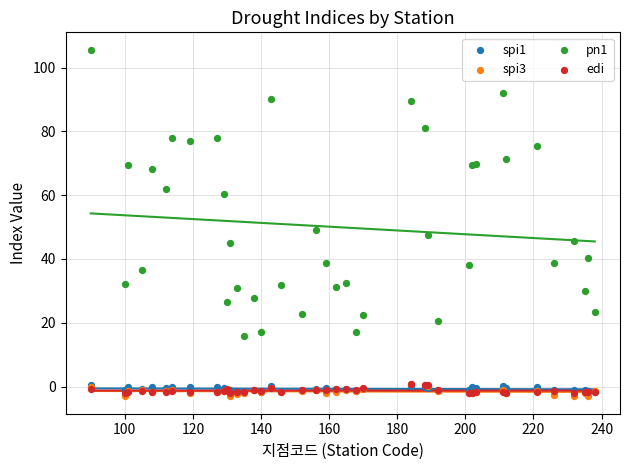

Which series contains the highest Y value?

pn1